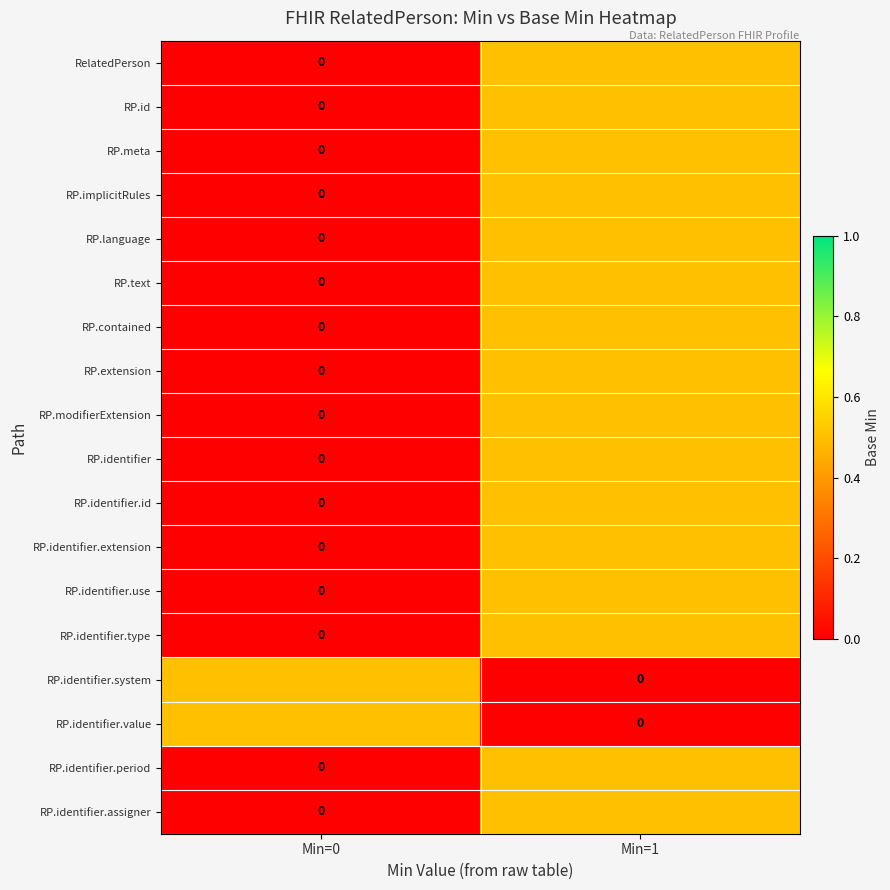

What is the difference between the highest and lowest values at Min=1?

0.5